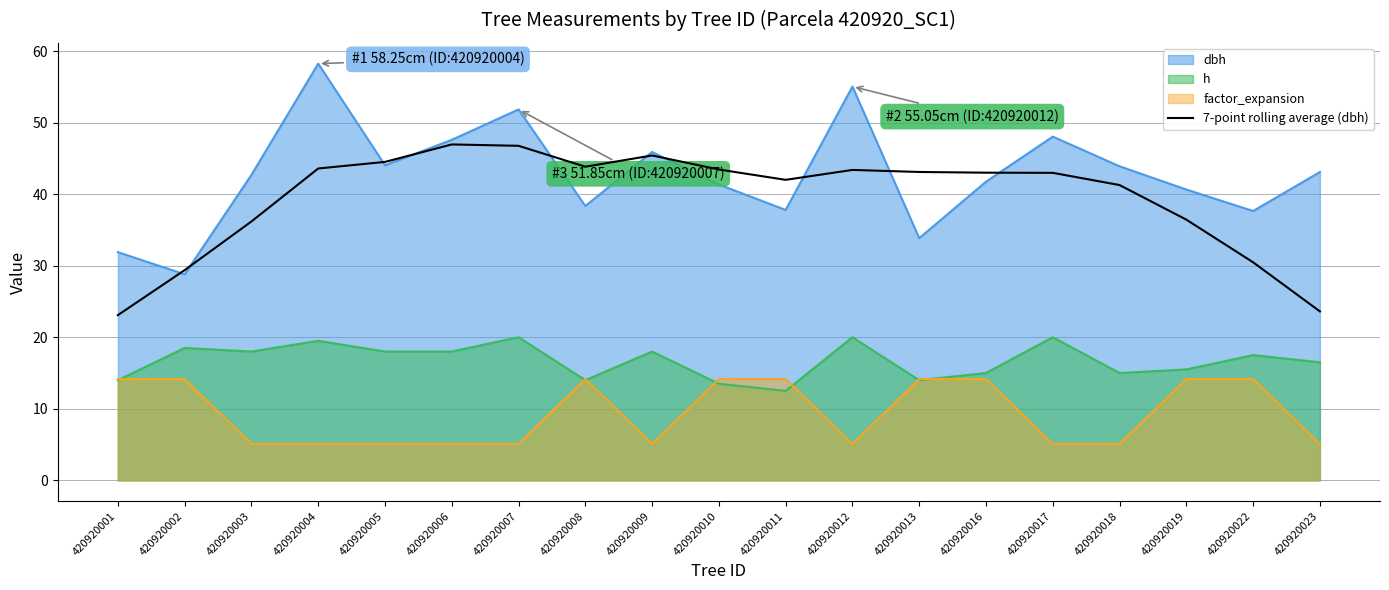

Between 420920002 and 420920004, which is larger?

420920004